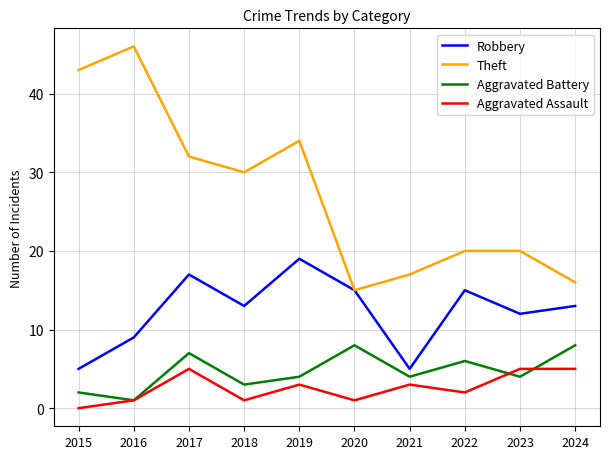

What is the minimum value for Theft?

15